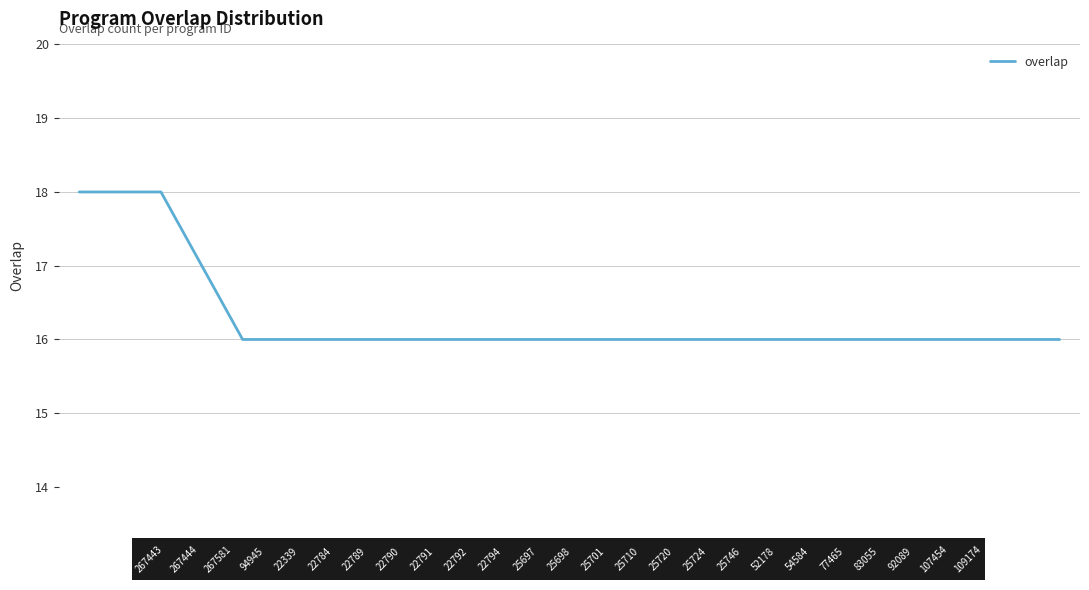

What is the greatest value displayed?

18